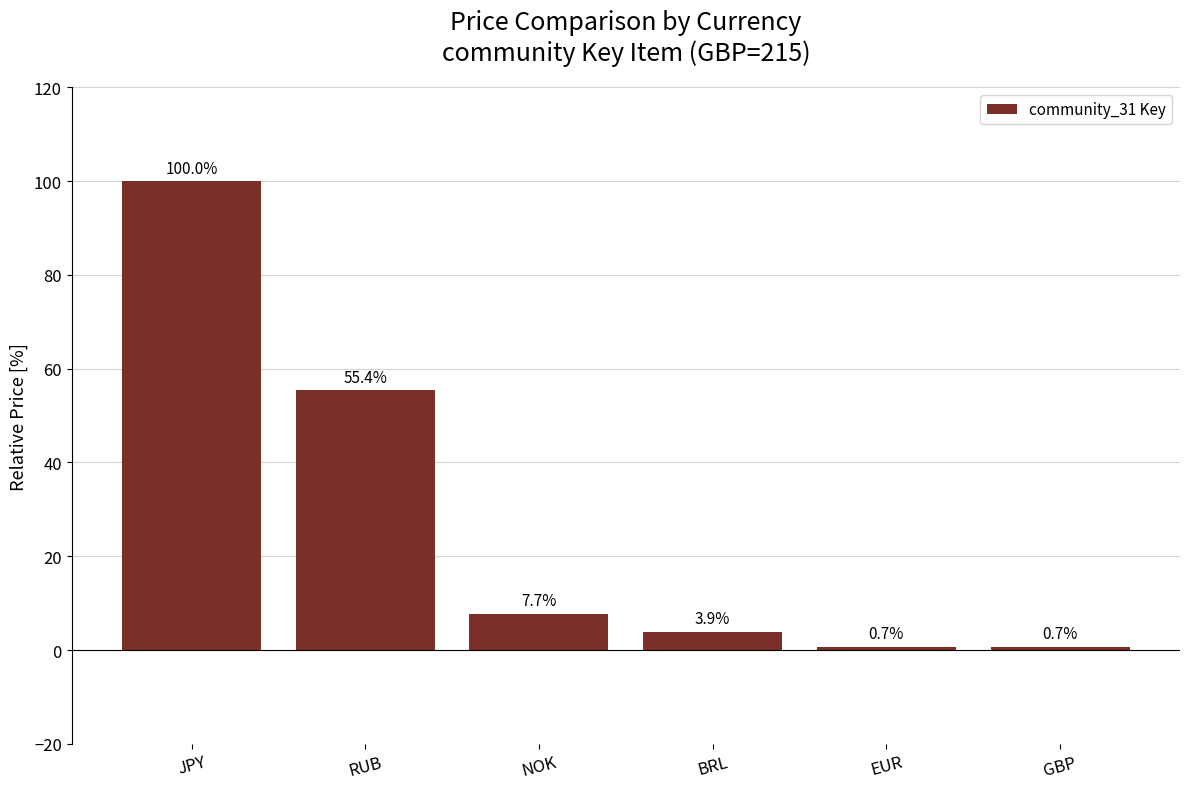

What is the sum of the values at NOK and RUB?

63.1